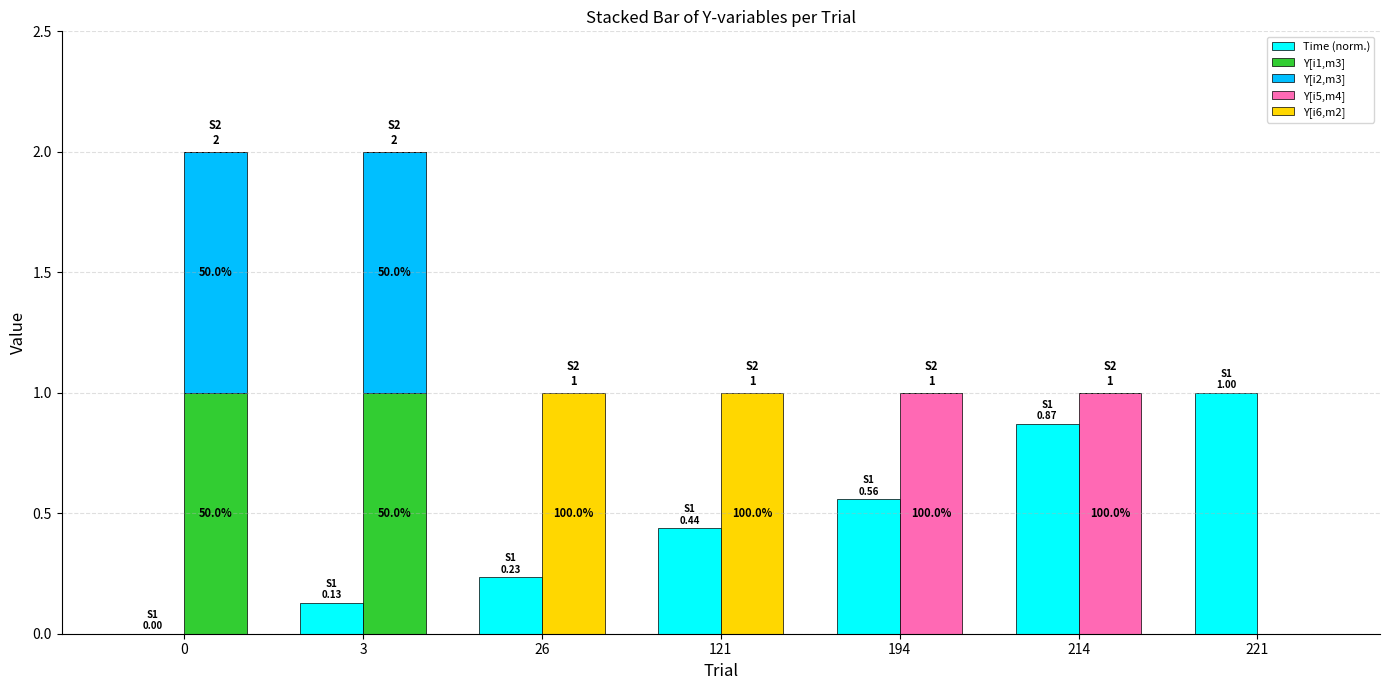

Which has a higher value, 194 or 26?

194